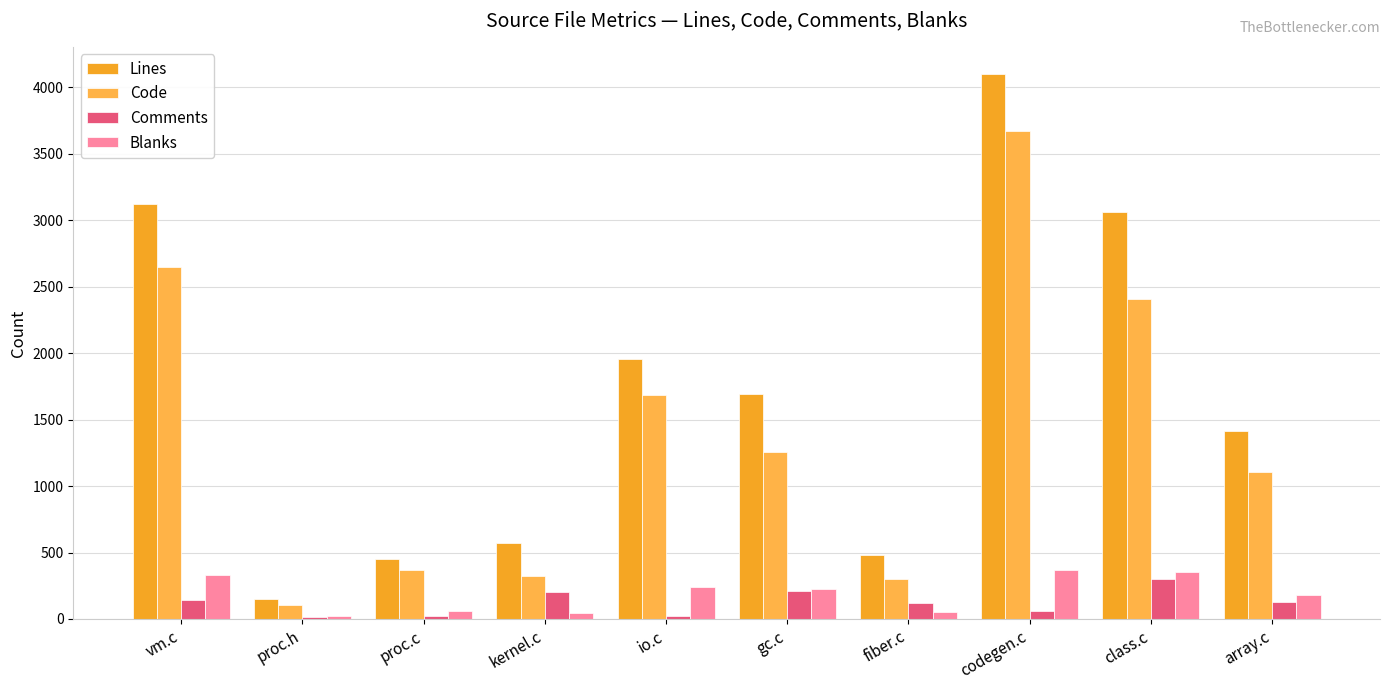

What is the sum of all Lines values?

17002